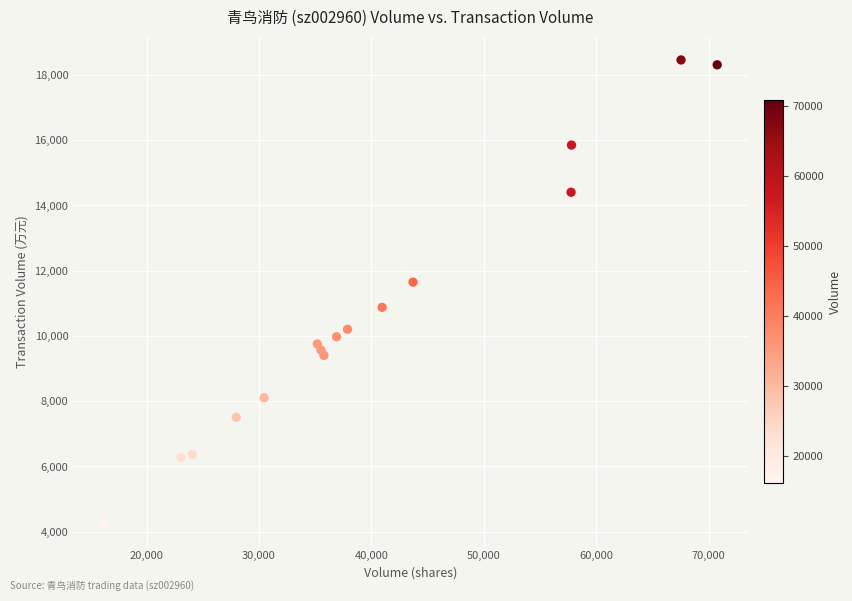

What Y value in the scatter plot is closest to 11359?

11649